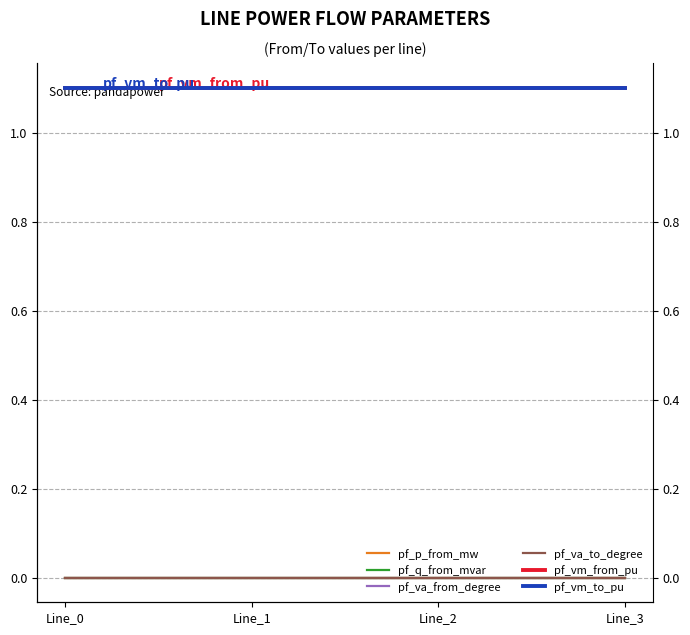

At Line_3, list the series in order from largest to smallest.

pf_vm_to_pu, pf_vm_from_pu, pf_va_to_degree, pf_va_from_degree, pf_q_from_mvar, pf_p_from_mw